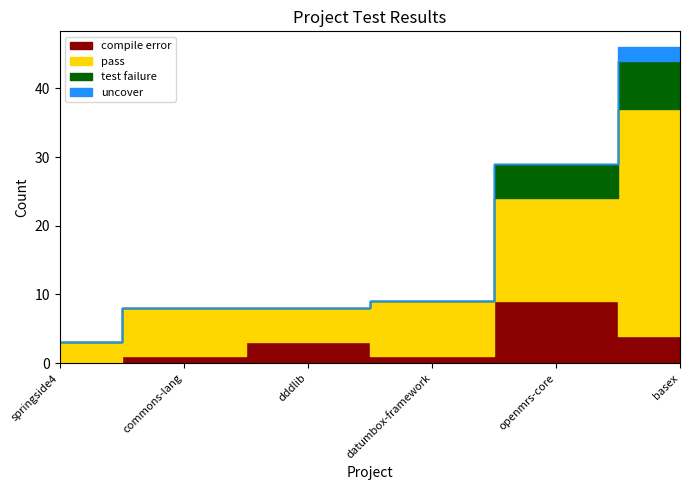

Reading right to left, what are all the values shown in this chart?

compile error: 4	9	1	3	1	0
test failure: 7	5	0	0	0	0
uncover: 2	0	0	0	0	0
pass: 33	15	8	5	7	3